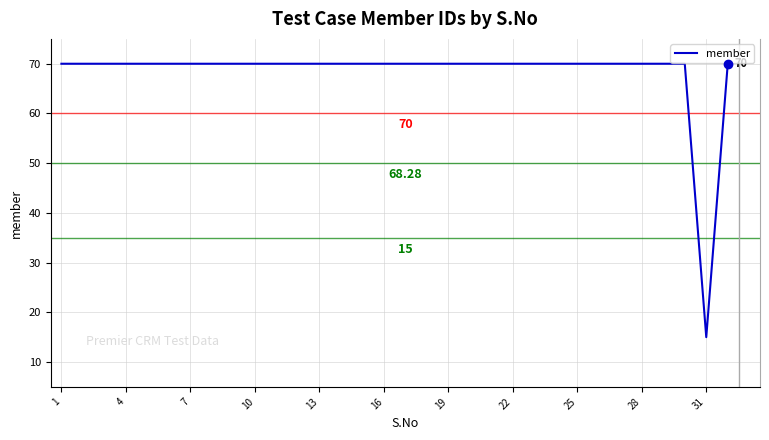

How many lines are shown in the chart?

1